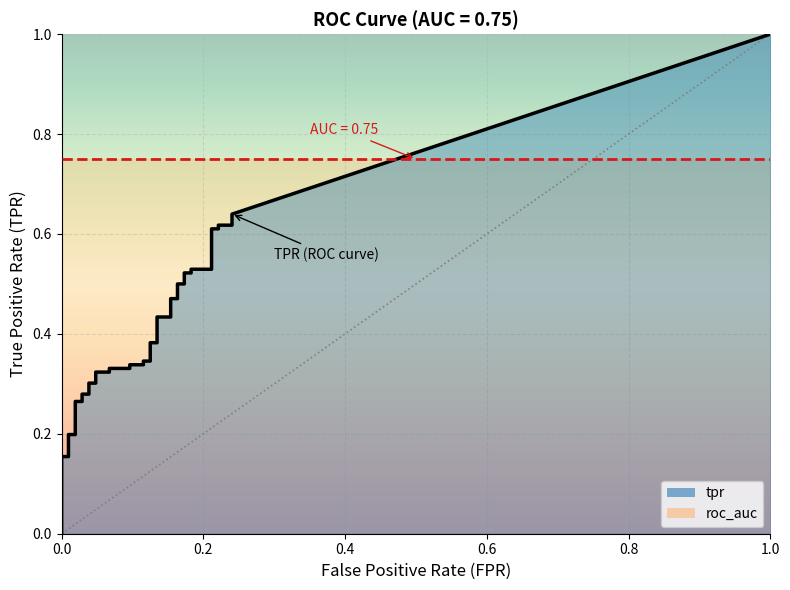

True or false: tpr and roc_auc cross at least once.

False